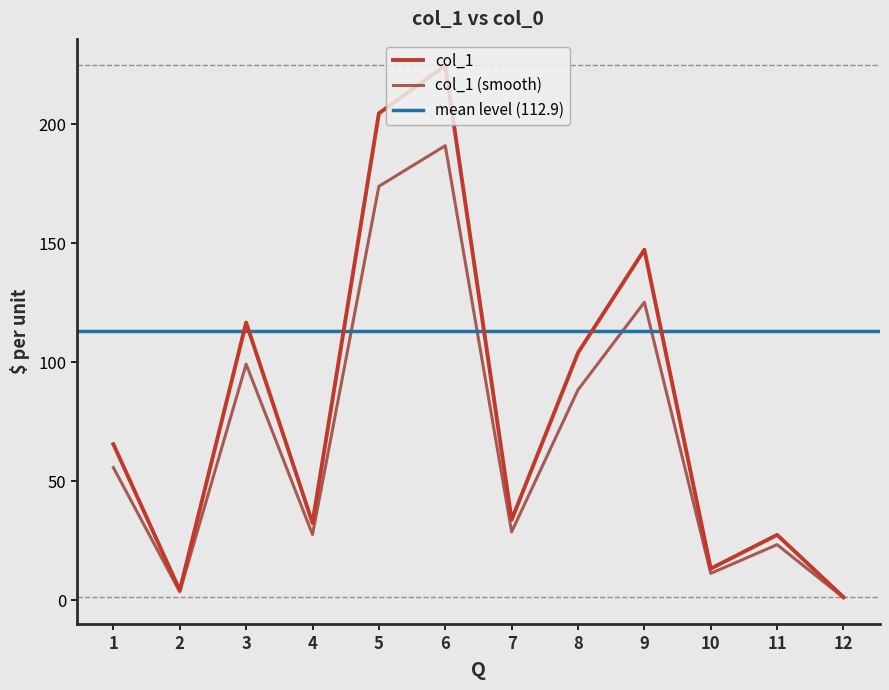

List the labels in order of value, largest first.

6, 5, 9, 3, 8, 1, 7, 4, 11, 10, 2, 12